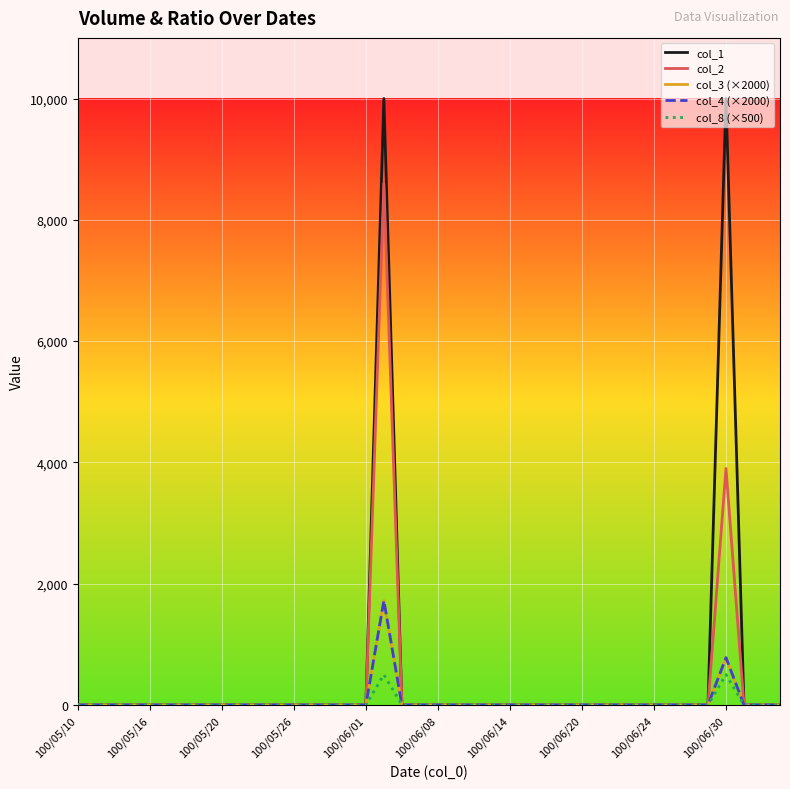

Does the chart have visible grid lines?

Yes